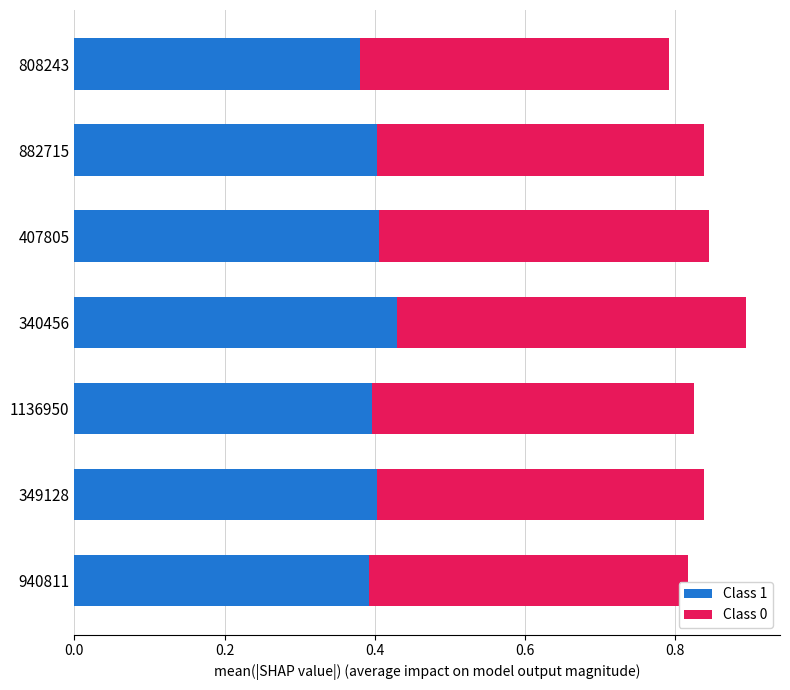

Which category has the highest value in the Class 1 series?

340456